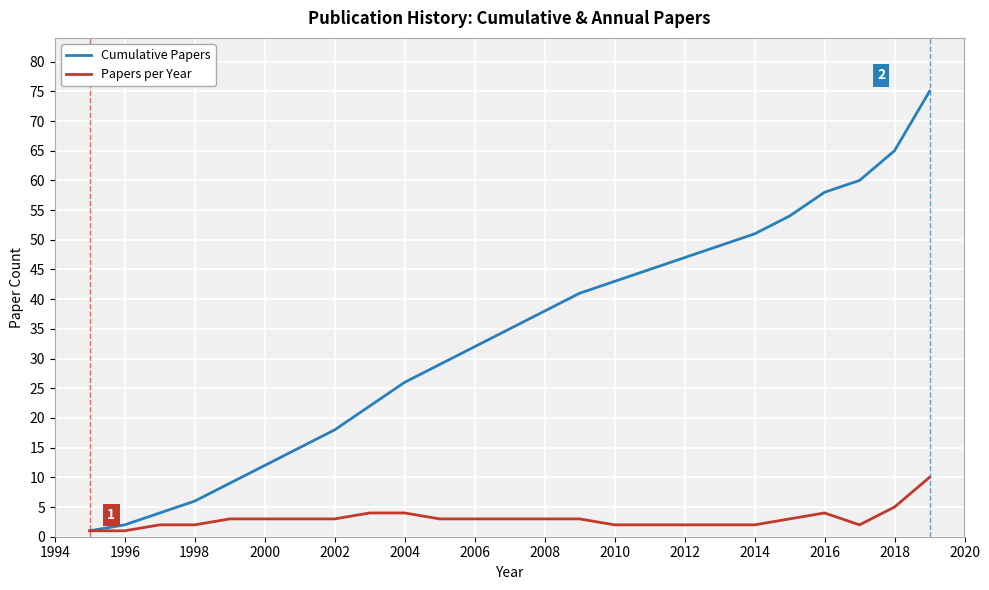

How many Papers per Year values are between 2 and 3?

18